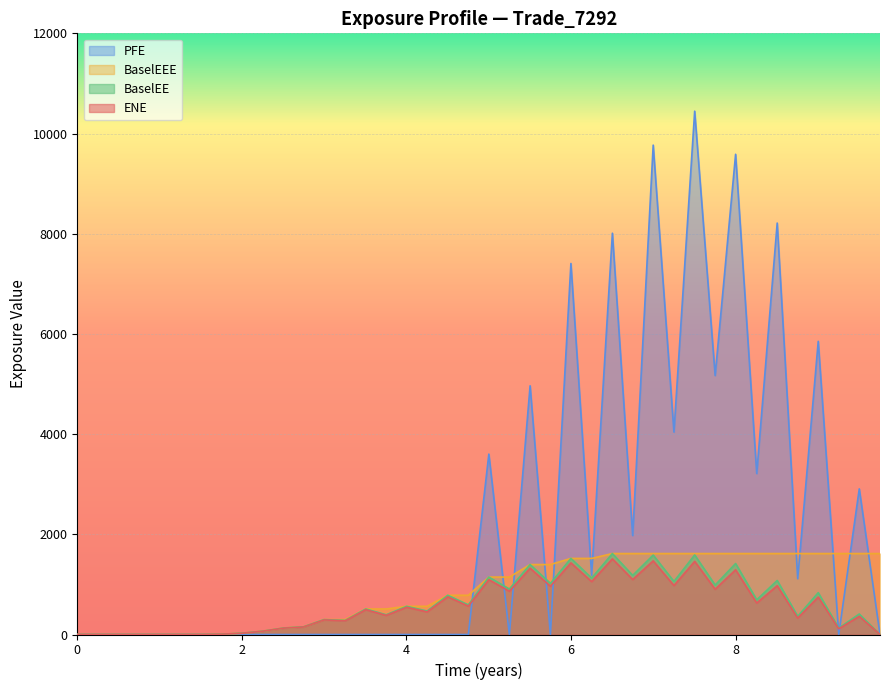

True or false: PFE and BaselEEE cross at least once.

True